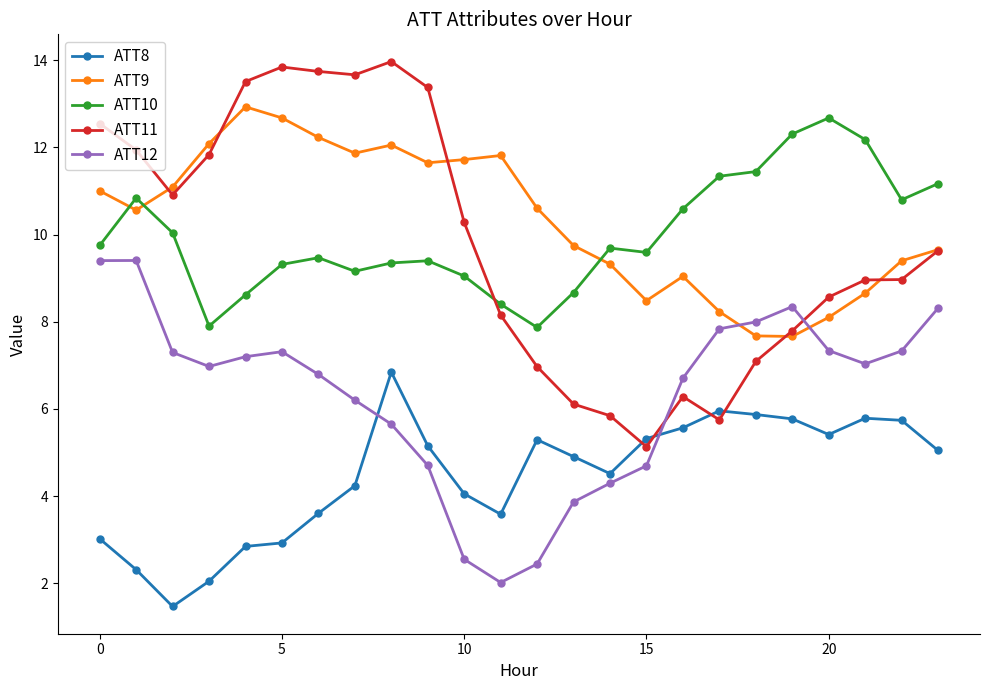

How many data points in ATT8 are less than 5?

12